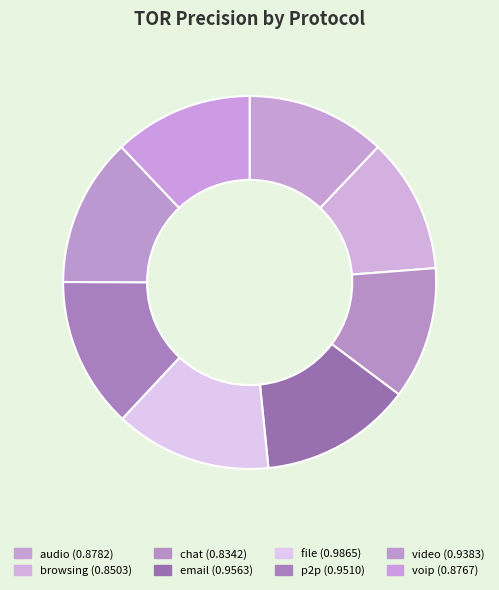

Is there a majority slice in this chart?

No